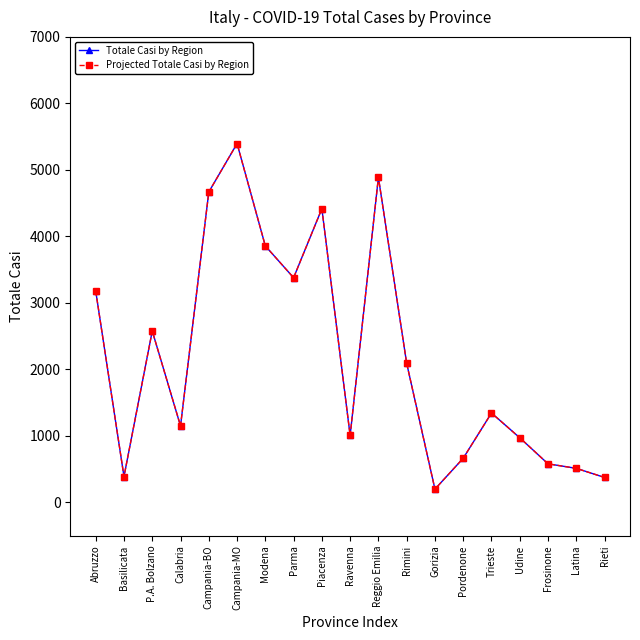

Reading right to left, transcribe all the data shown in this chart.

Totale Casi by Region: 376	513	581	973	1345	665	200	2092	4888	1007	4417	3379	3857	5396	4668	1151	2578	390	3178
Projected Totale Casi by Region: 376	513	581	973	1345	665	200	2092	4888	1007	4417	3379	3857	5396	4668	1151	2578	390	3178